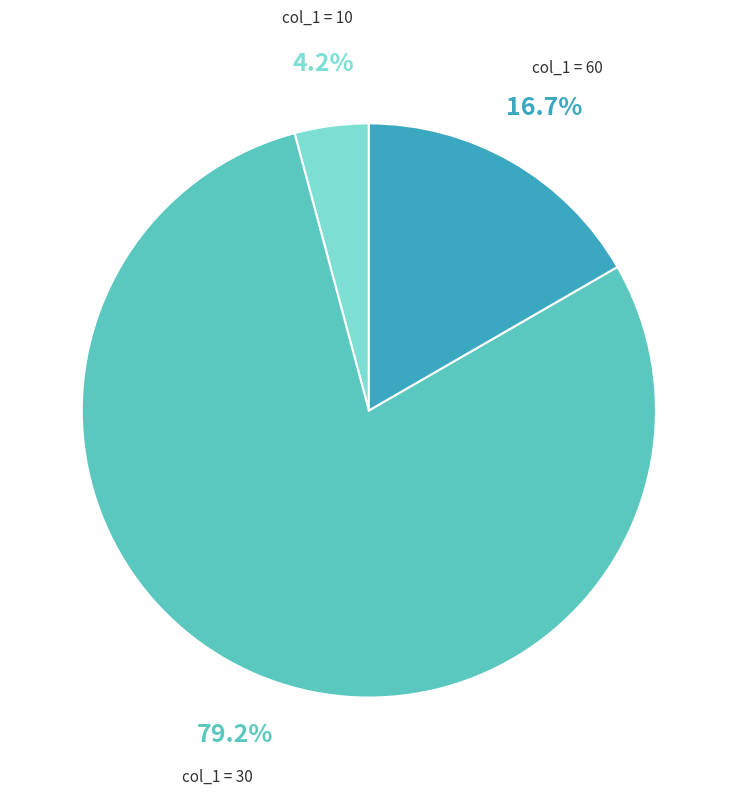

Is there any slice that represents more than half of the pie?

Yes